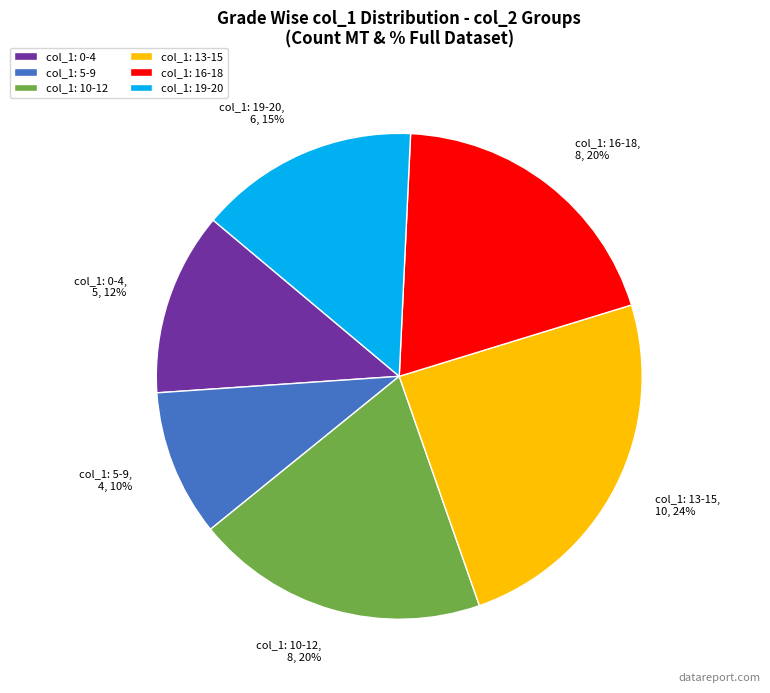

Is it true that col_1: 13-15 is 12% of the pie?

False